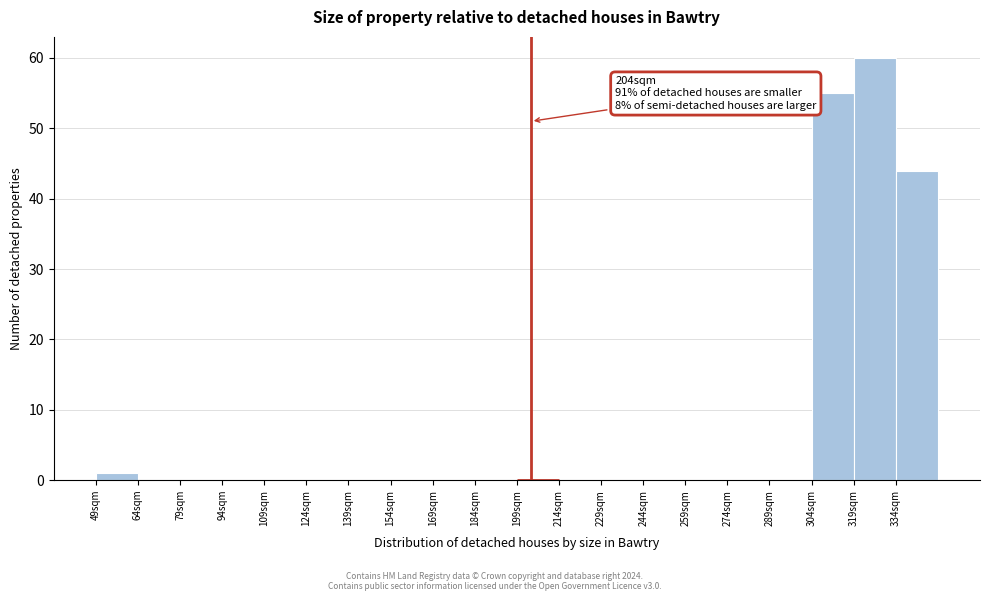

Which range on the x-axis has the tallest bar?

319 to 334